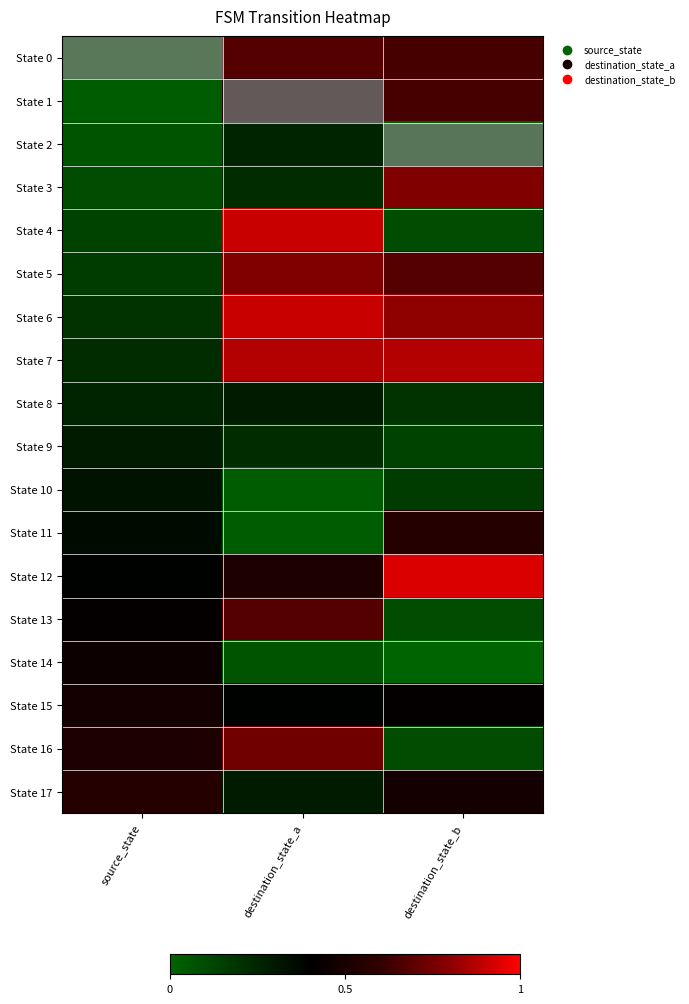

Reading right to left, what are all the values shown in this chart?

State 0: destination_state_b=0.6	destination_state_a=0.7	source_state=0.0
State 1: destination_state_b=0.6	destination_state_a=0.5	source_state=0.0
State 2: destination_state_b=0.0	destination_state_a=0.3	source_state=0.1
State 3: destination_state_b=0.8	destination_state_a=0.2	source_state=0.1
State 4: destination_state_b=0.1	destination_state_a=0.9	source_state=0.1
State 5: destination_state_b=0.7	destination_state_a=0.8	source_state=0.2
State 6: destination_state_b=0.8	destination_state_a=0.9	source_state=0.2
State 7: destination_state_b=0.9	destination_state_a=0.9	source_state=0.2
State 8: destination_state_b=0.2	destination_state_a=0.3	source_state=0.3
State 9: destination_state_b=0.1	destination_state_a=0.2	source_state=0.3
State 10: destination_state_b=0.2	destination_state_a=0.0	source_state=0.3
State 11: destination_state_b=0.5	destination_state_a=0.0	source_state=0.4
State 12: destination_state_b=0.9	destination_state_a=0.5	source_state=0.4
State 13: destination_state_b=0.1	destination_state_a=0.7	source_state=0.4
State 14: destination_state_b=0.0	destination_state_a=0.1	source_state=0.5
State 15: destination_state_b=0.4	destination_state_a=0.4	source_state=0.5
State 16: destination_state_b=0.1	destination_state_a=0.7	source_state=0.5
State 17: destination_state_b=0.5	destination_state_a=0.3	source_state=0.5